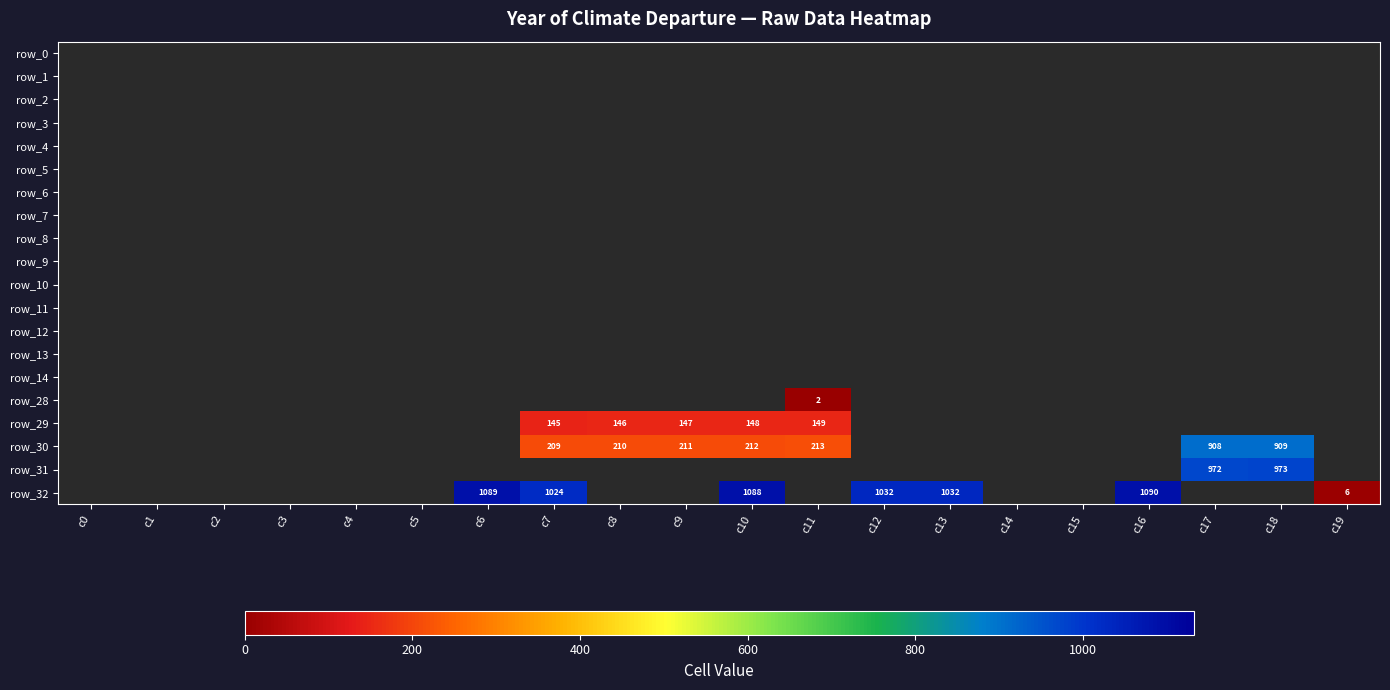

The value of row_29 at c8 is 50. True or false?

False